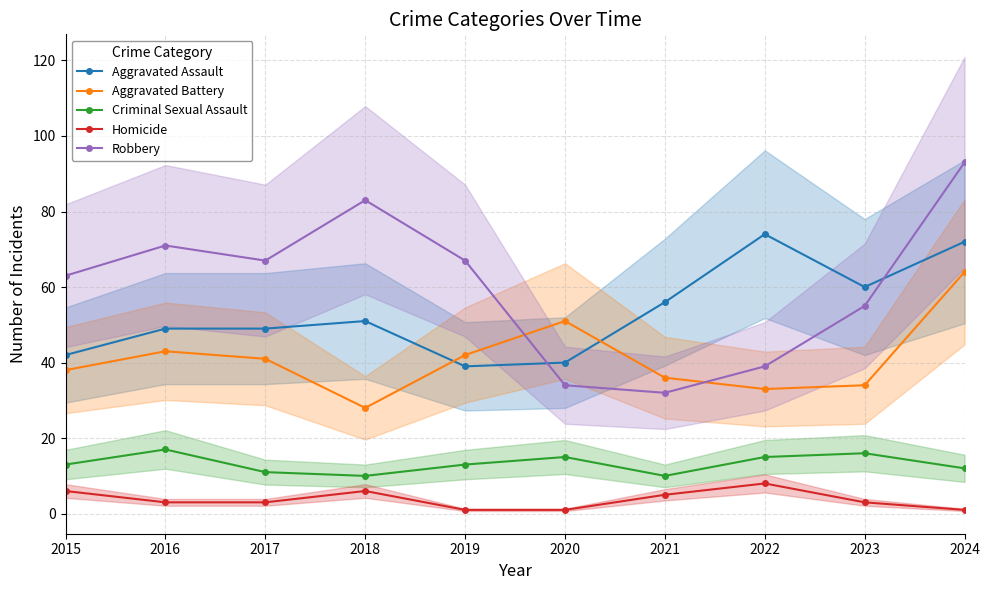

What is the difference between the Aggravated Battery values at 2016 and 2015?

5